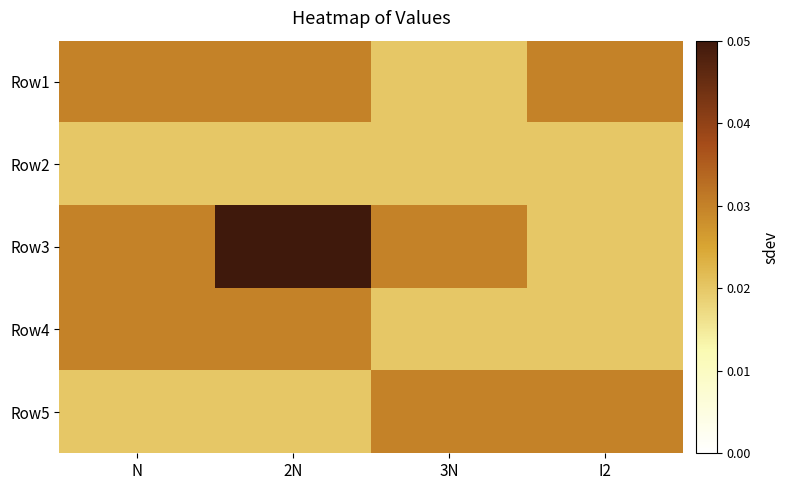

At how many categories does at least one series exceed 0?

4